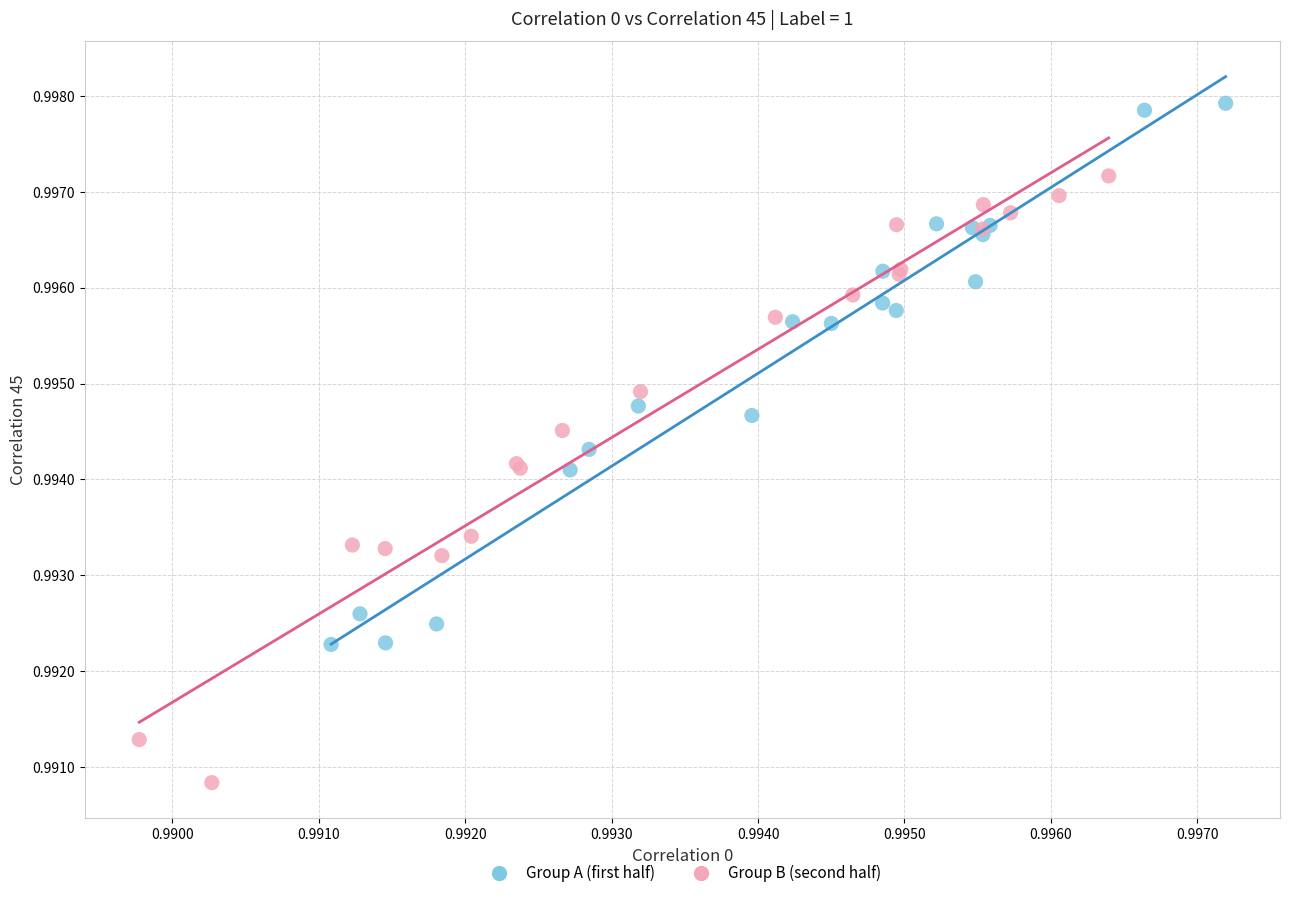

Which series has the largest Y range (max minus min)?

Group B (second half)